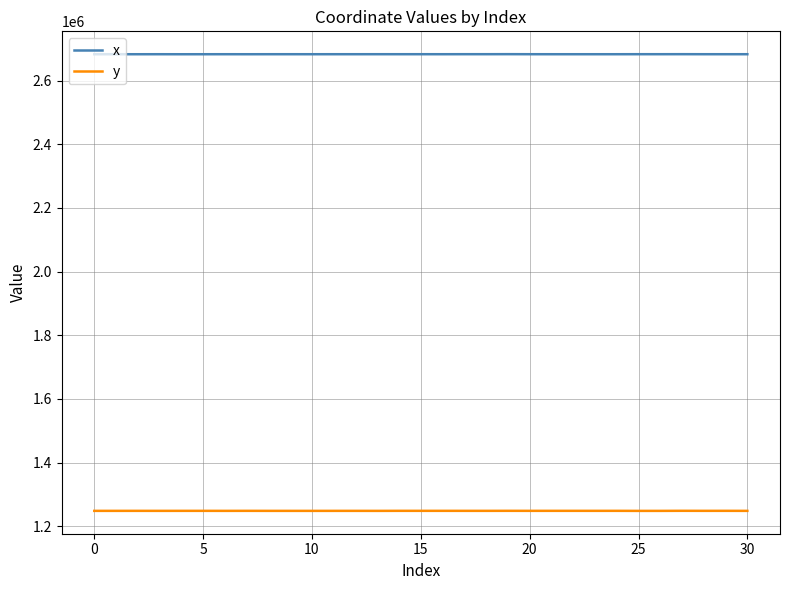

List the series in order of their overall mean, highest first.

x, y